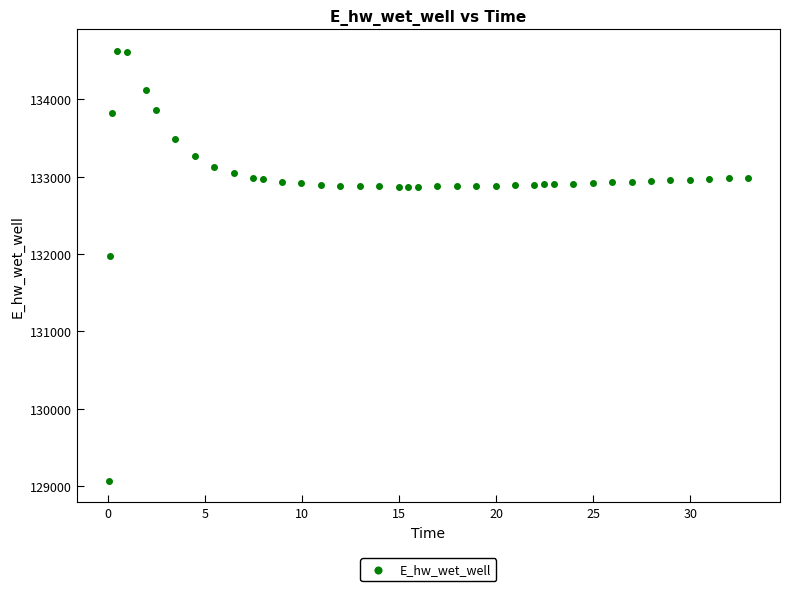

What Y value in the scatter plot is closest to 131849?

131970.0